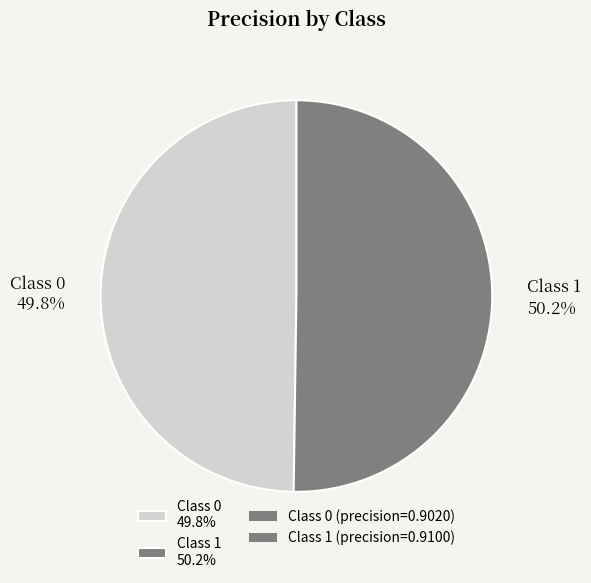

Is there any slice that represents more than half of the pie?

Yes